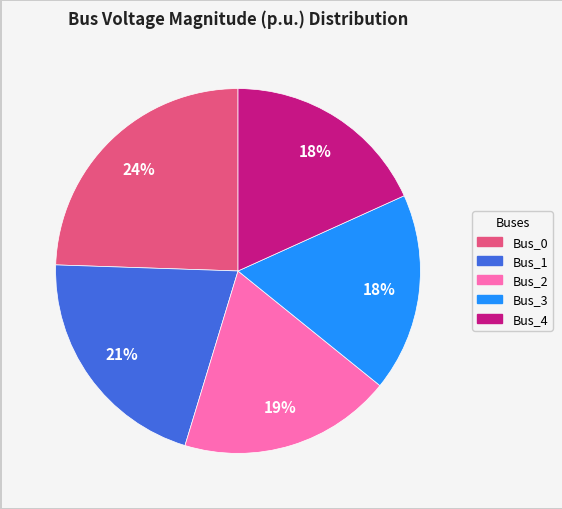

What percentage is the Bus_0 slice, to the nearest percent?

24%